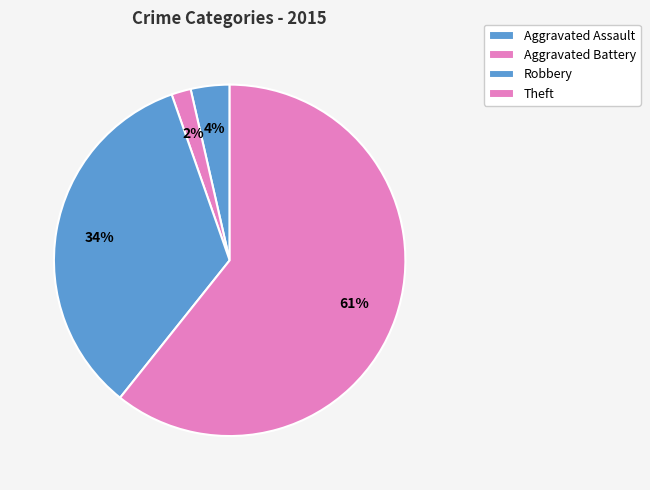

To the nearest percent, what is the average slice percentage?

25%